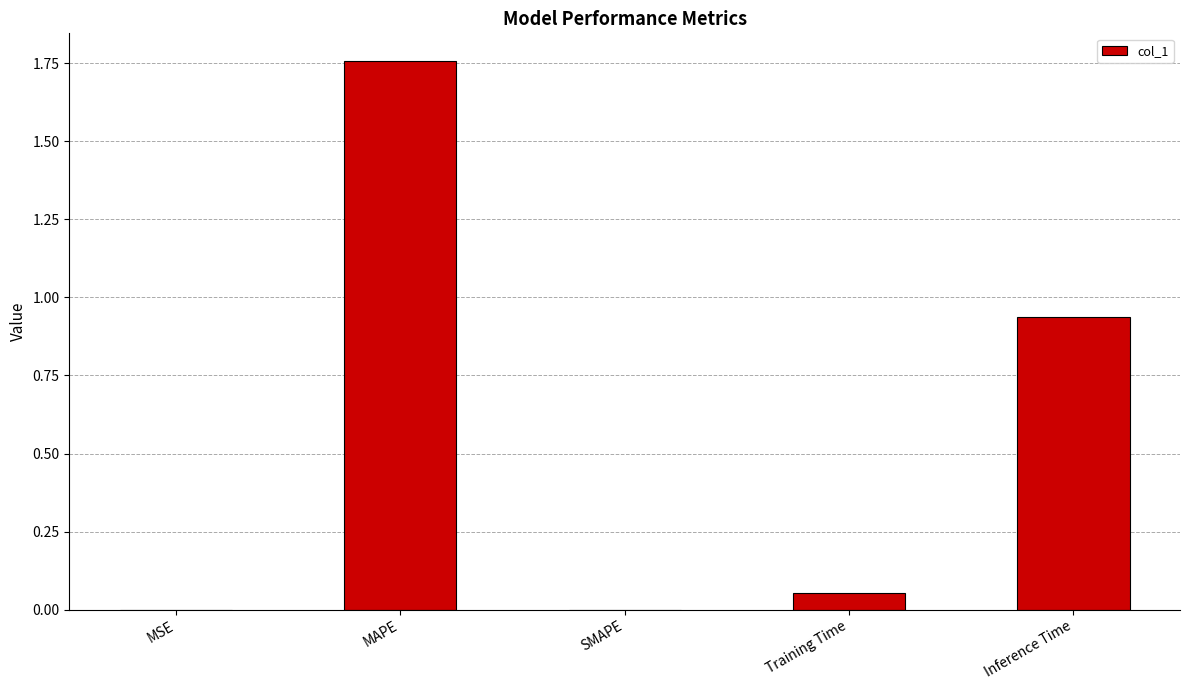

At which category does the chart reach its peak across all series?

MAPE